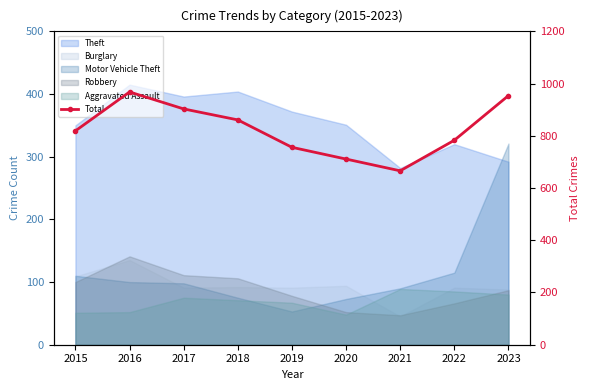

What value does the data have at 2021, to the nearest 5?

665